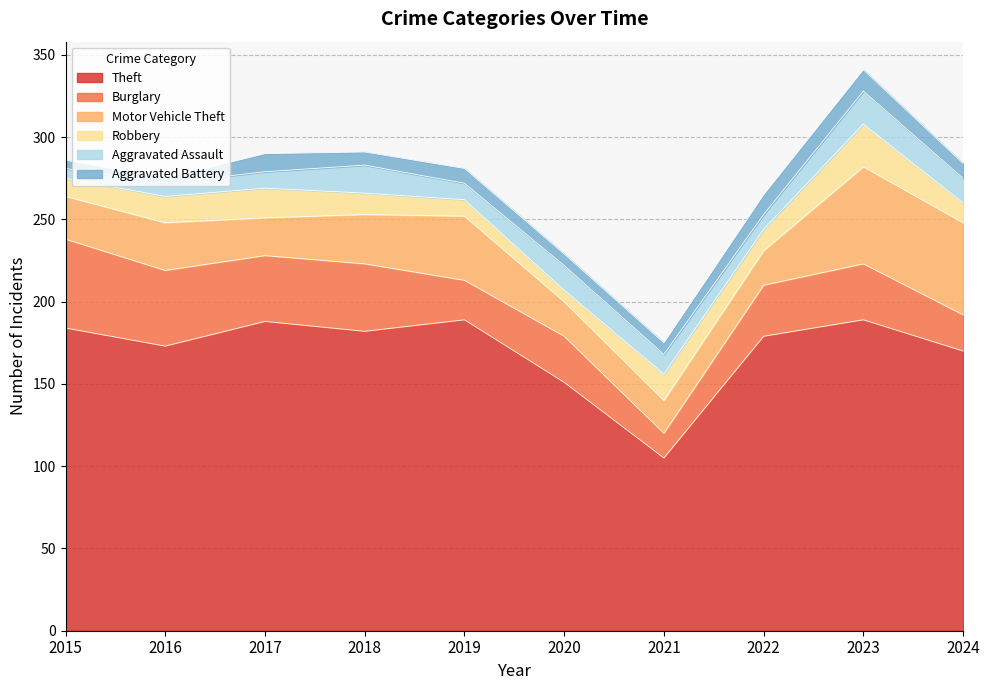

Rank the categories by Aggravated Assault value from highest to lowest.

2023, 2018, 2020, 2024, 2021, 2017, 2019, 2022, 2016, 2015